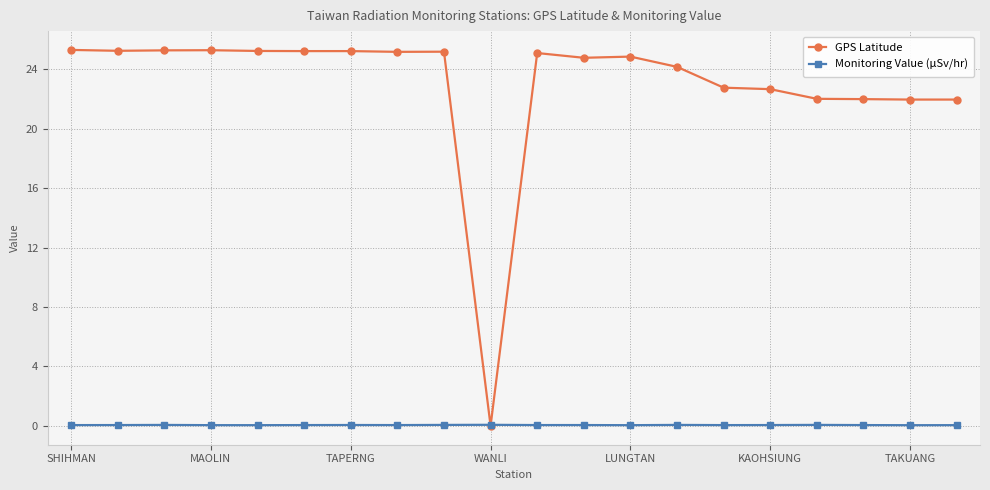

What is the value of the GPS Latitude point at the 9th from the left?

25.2